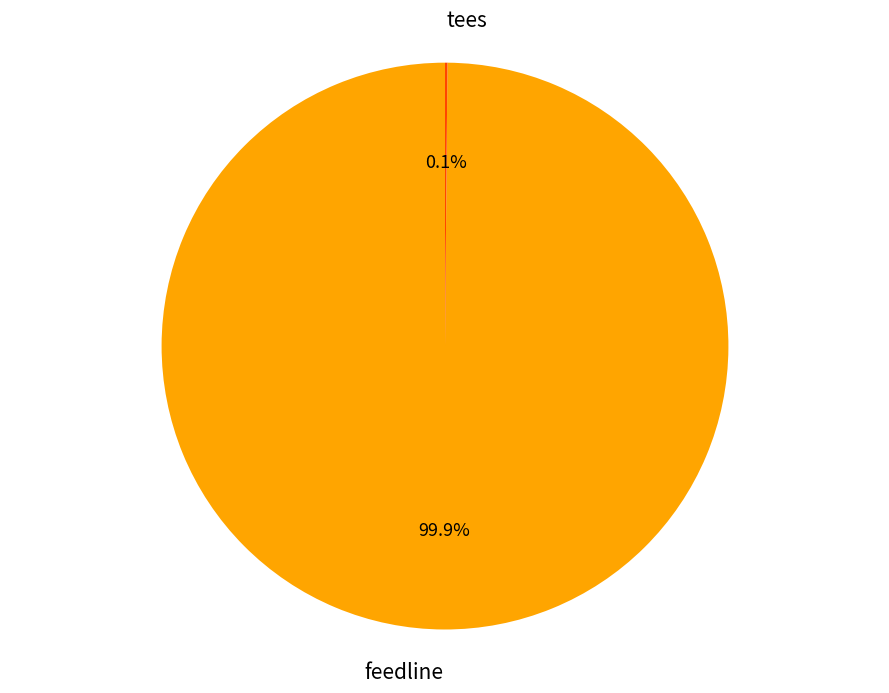

What portion of the pie excludes feedline?

0.1%